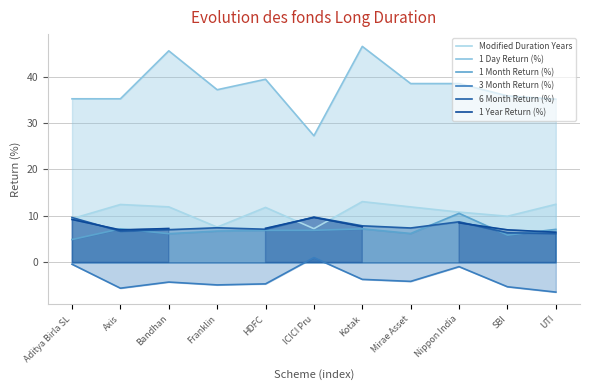

Count the number of data series in this chart.

6